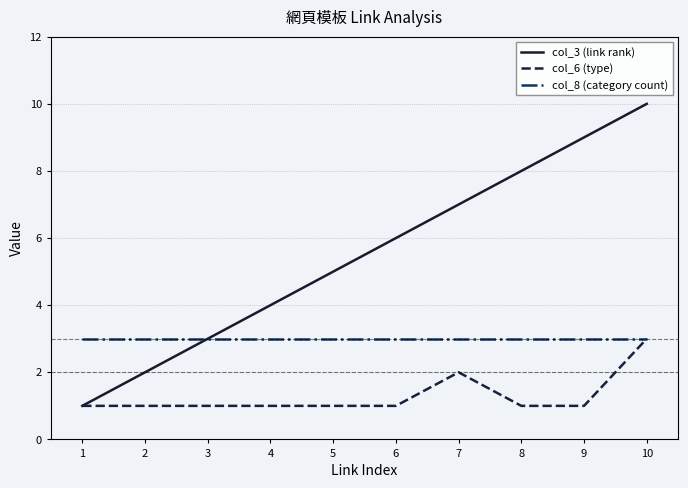

Count the col_3 (link rank) values in the range 3 to 8.

6